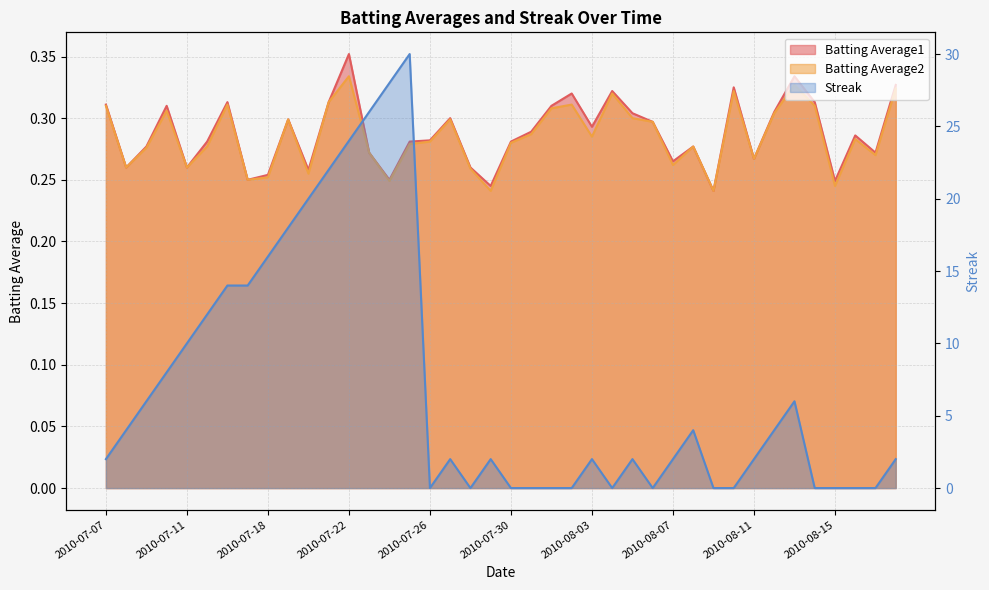

Is the value of Batting Average2 at 2010-08-03 greater than the value of Streak at 2010-07-26?

Yes